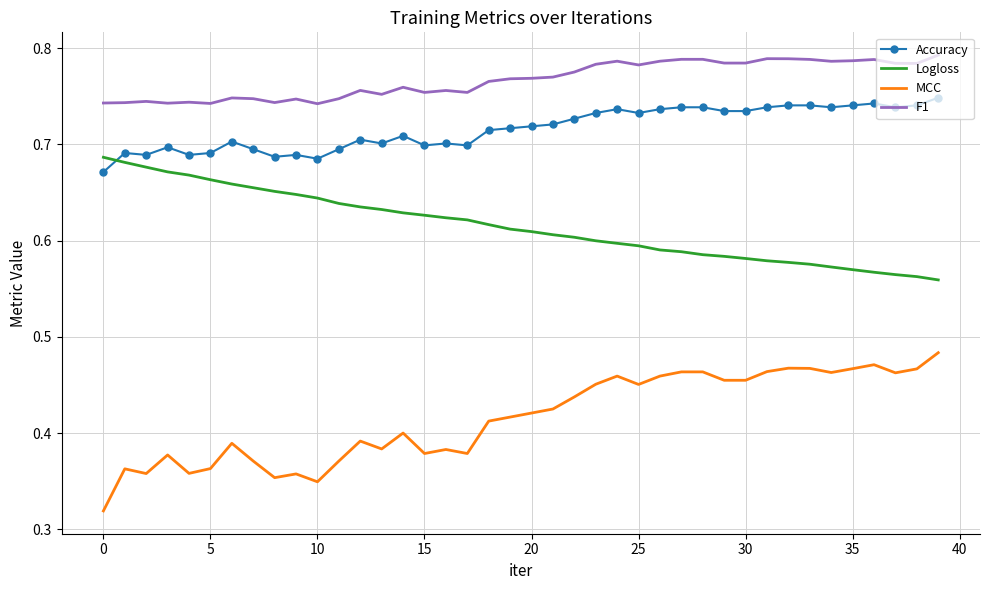

Which series has the largest total across all categories?

F1